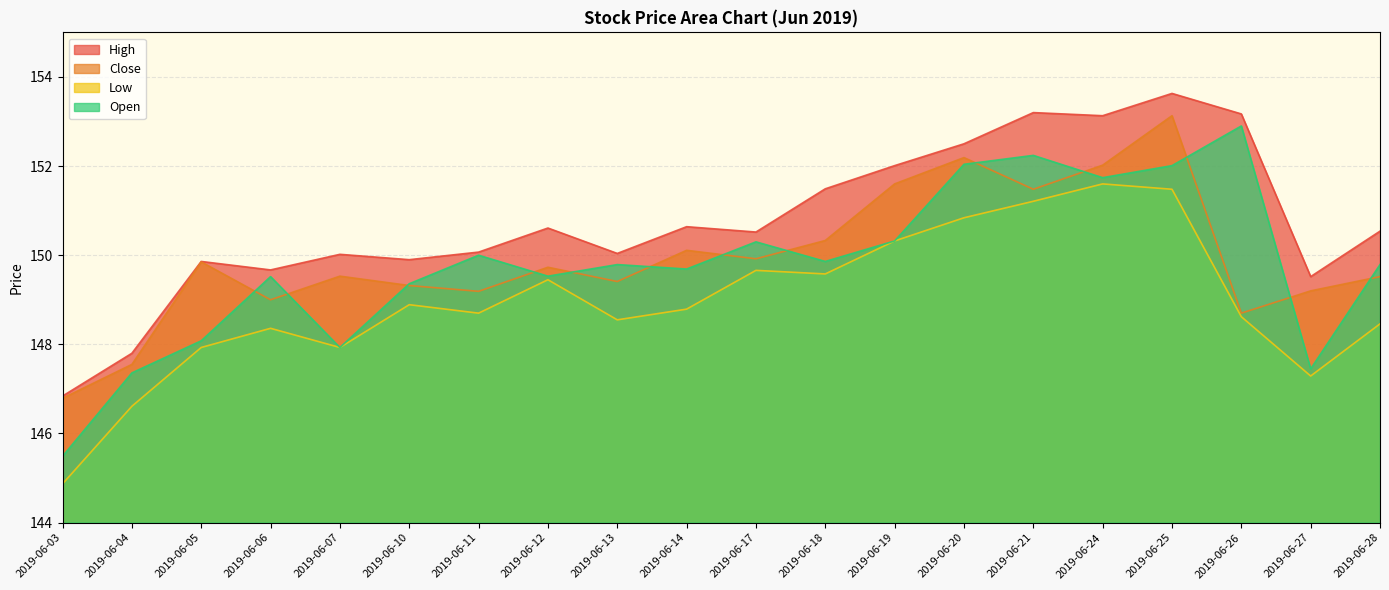

What is the difference between the Close values at 2019-06-20 and 2019-06-27?

3.0